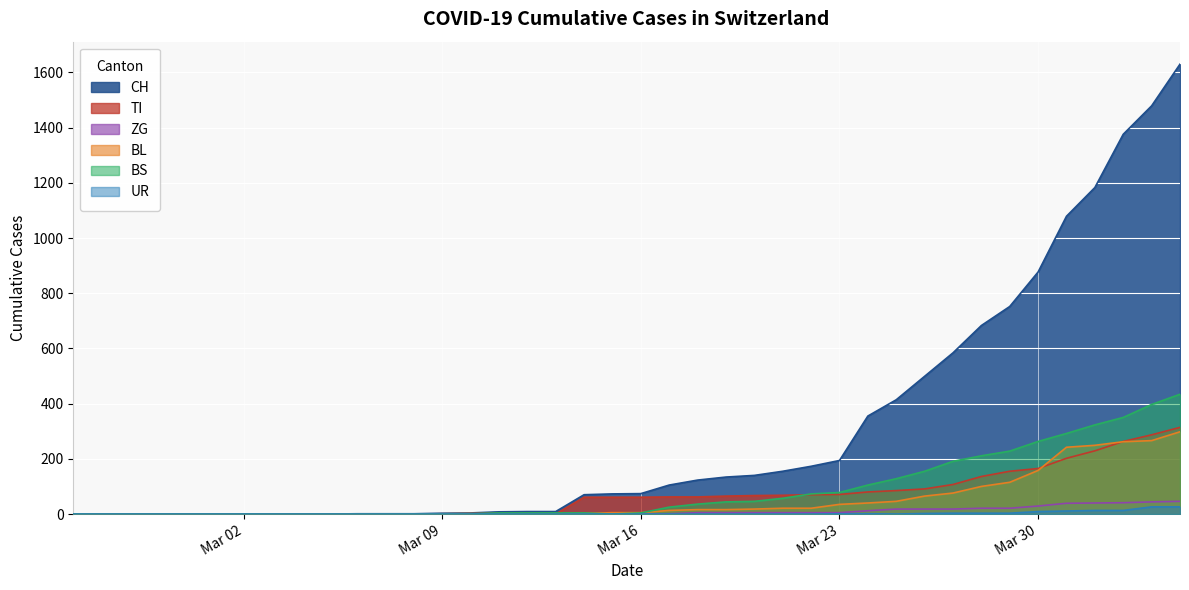

Which has a higher value, 2020-04-01 or 2020-03-14?

2020-04-01